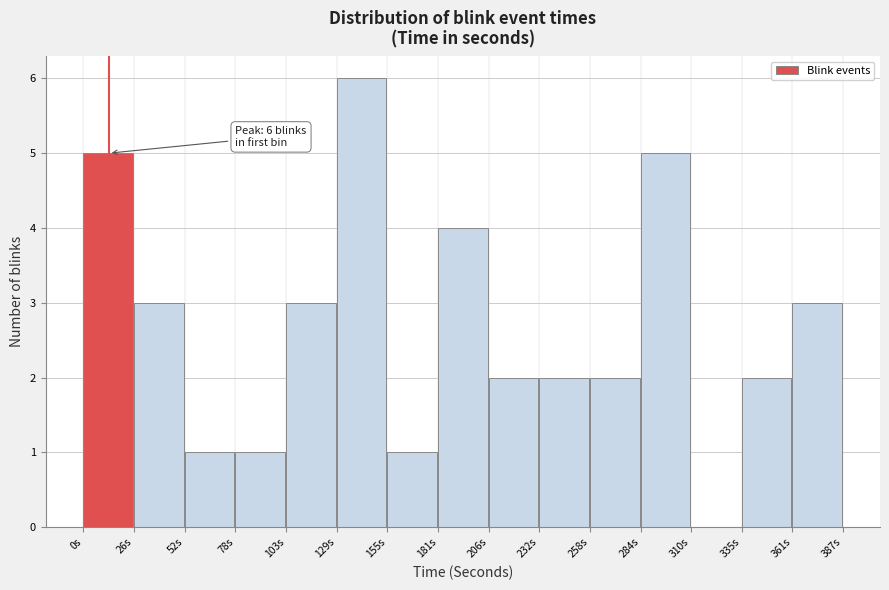

Over which range of the x-axis is the bar tallest?

130 to 155